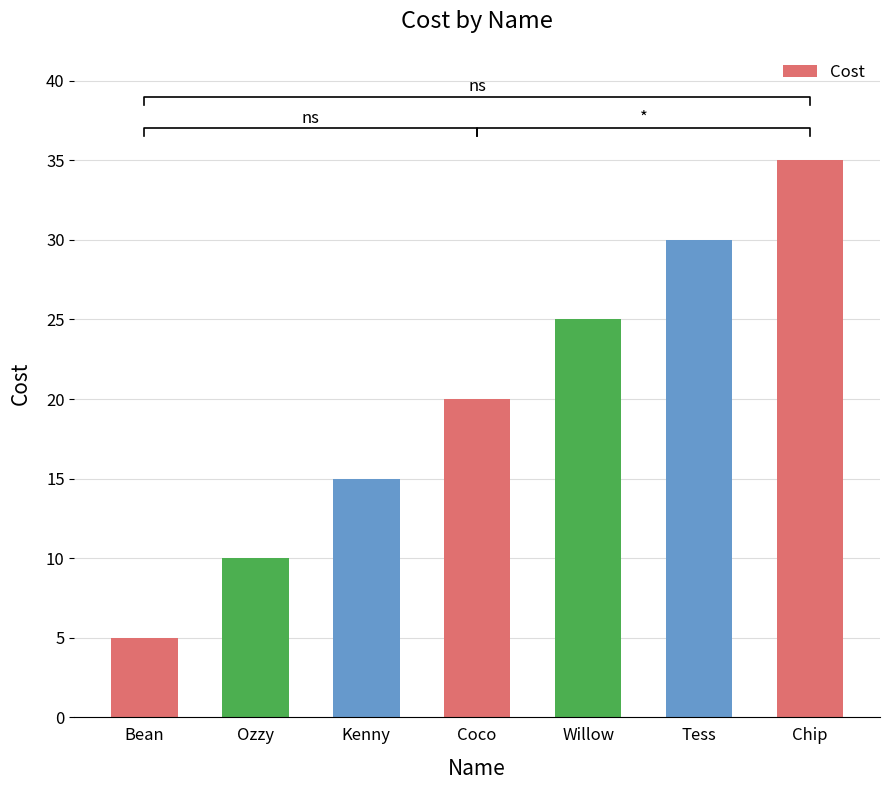

At which category does the chart reach its peak across all series?

Chip